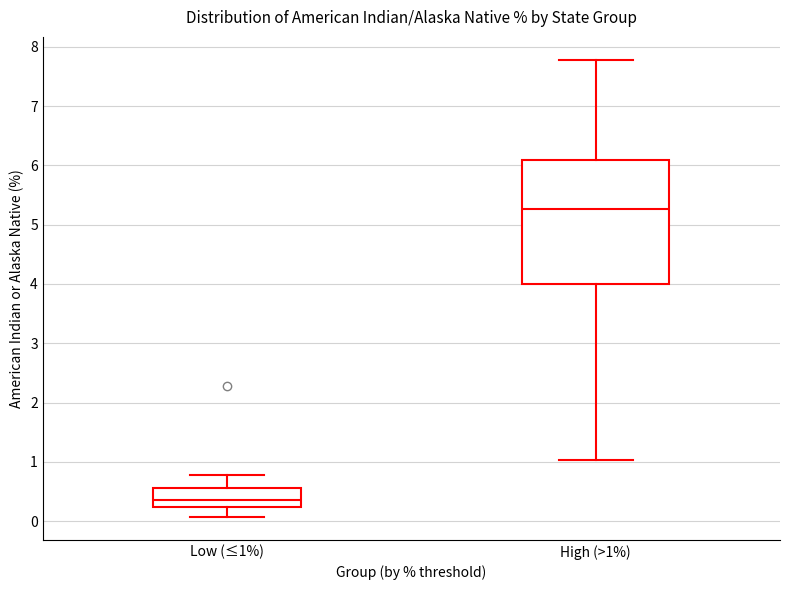

Comparing the boxes themselves (not the whiskers), which one is the tallest?

High (>1%)